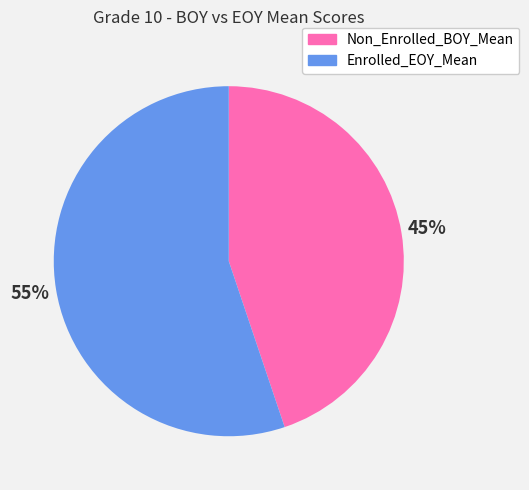

To the nearest percent, what is the average slice percentage?

50%